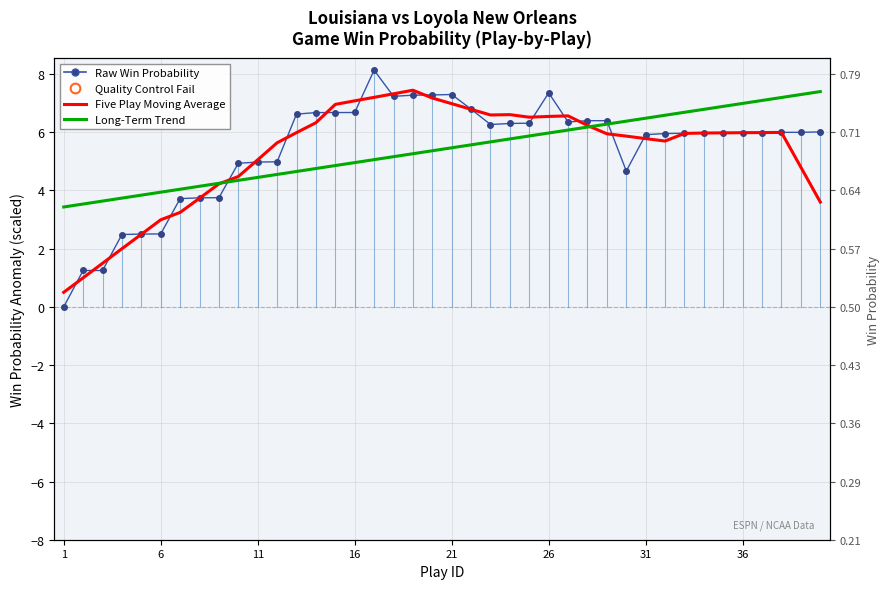

Which series has the largest total across all categories?

Long-Term Trend